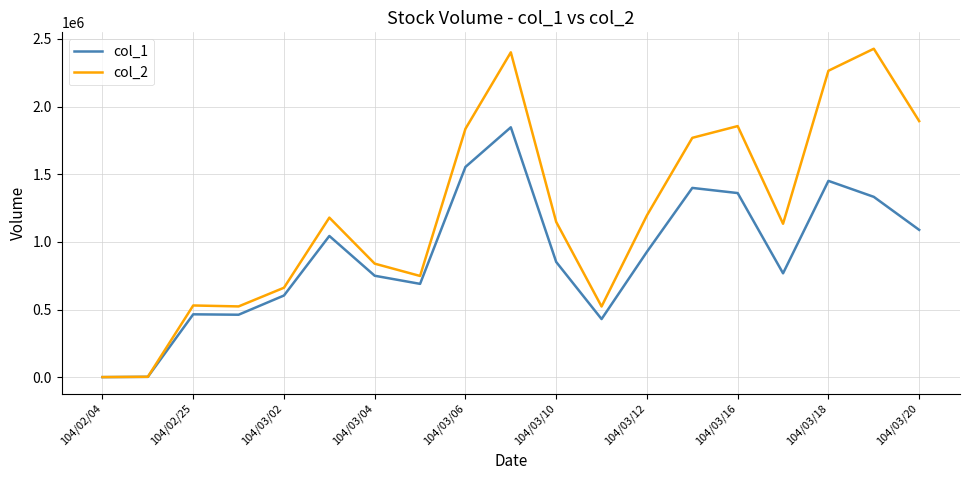

At how many categories does at least one series exceed 1754520?

7